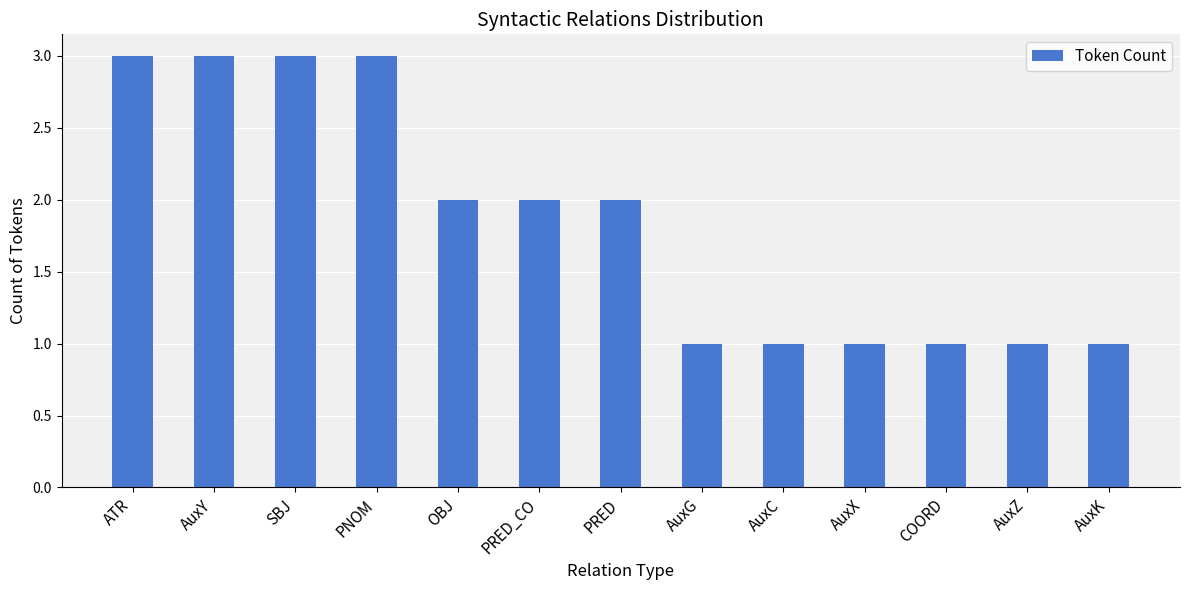

What is the average value?

2